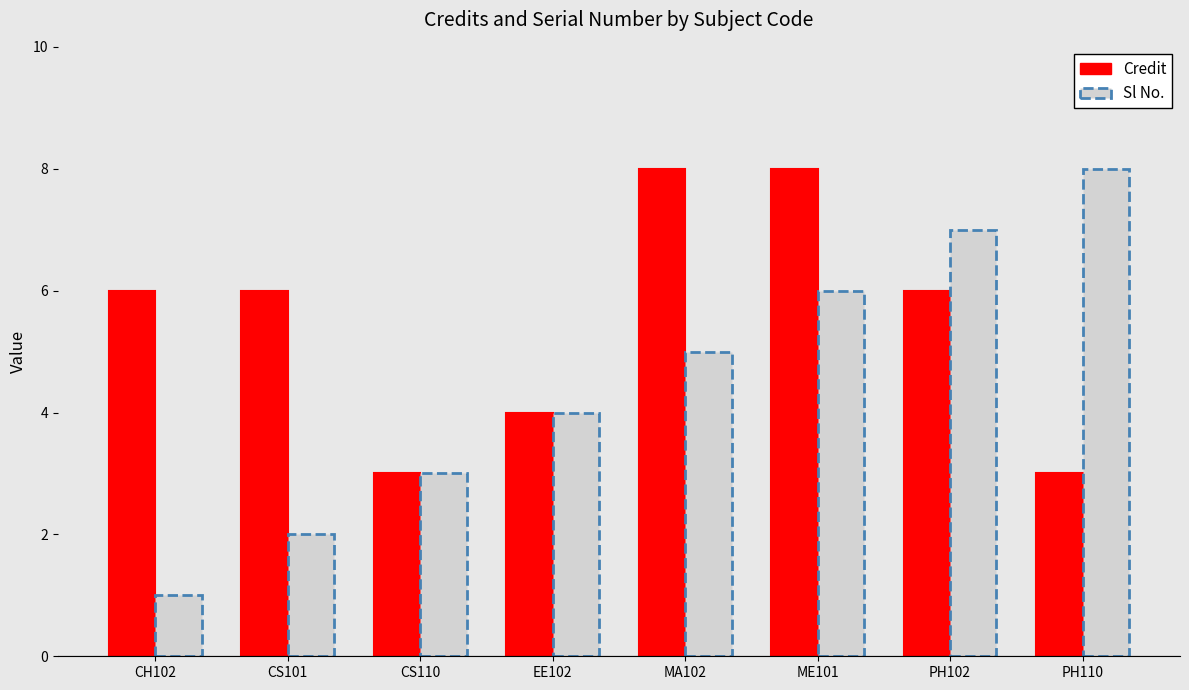

Count the number of data series in this chart.

2